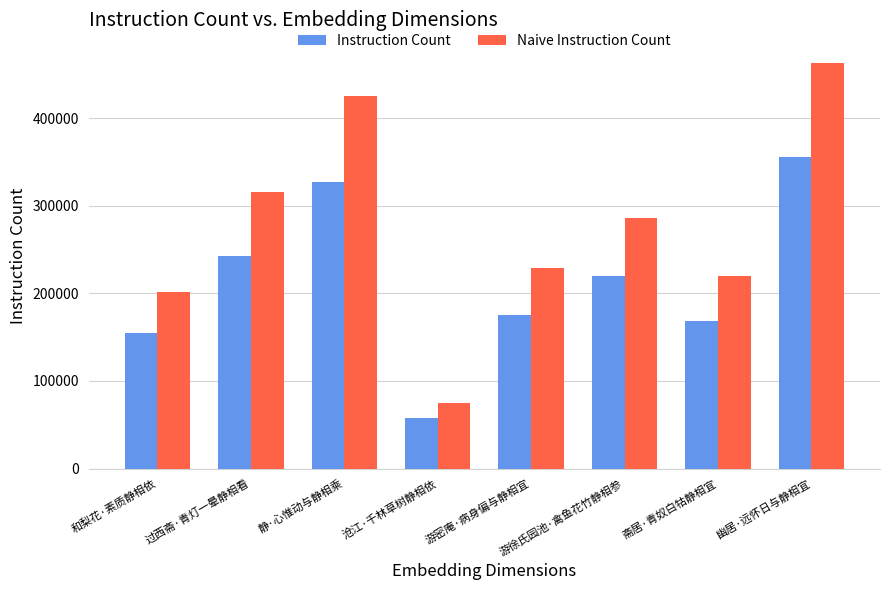

What are all the series names shown in the legend?

Instruction Count, Naive Instruction Count